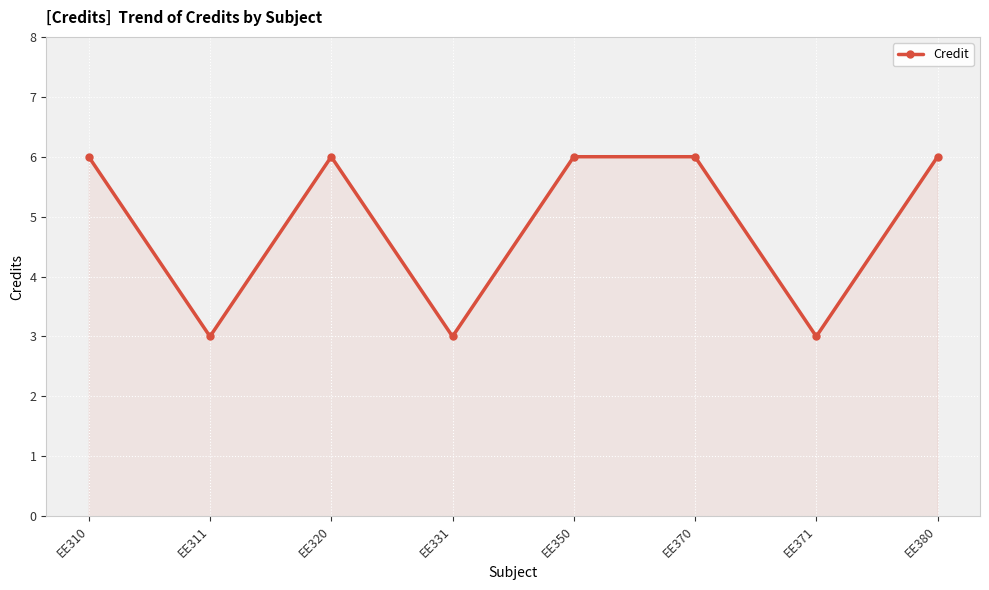

How many interior local valleys (lower than both neighbors) does the data have?

3